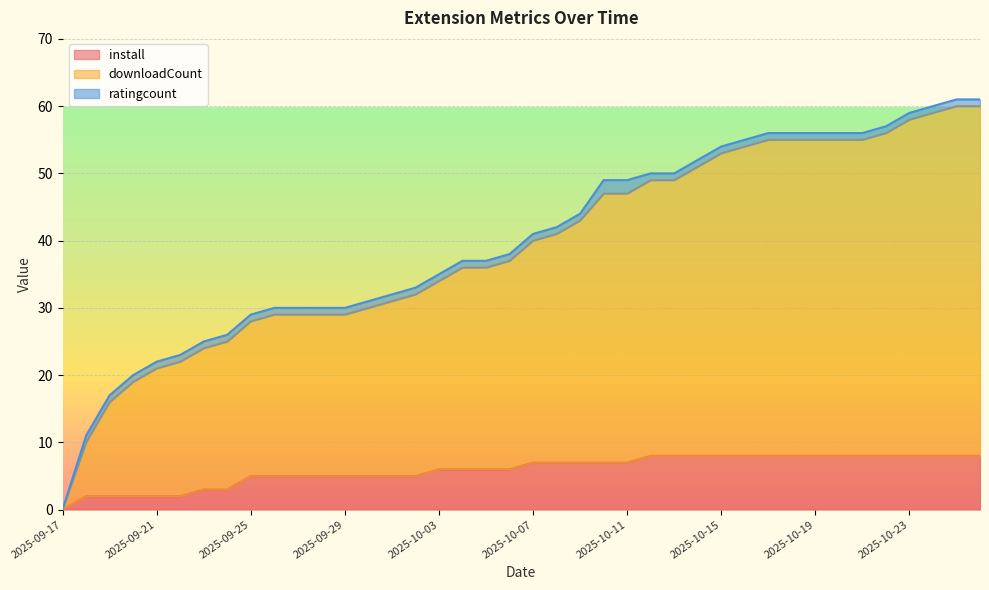

How many data points in downloadCount are less than 40?

20